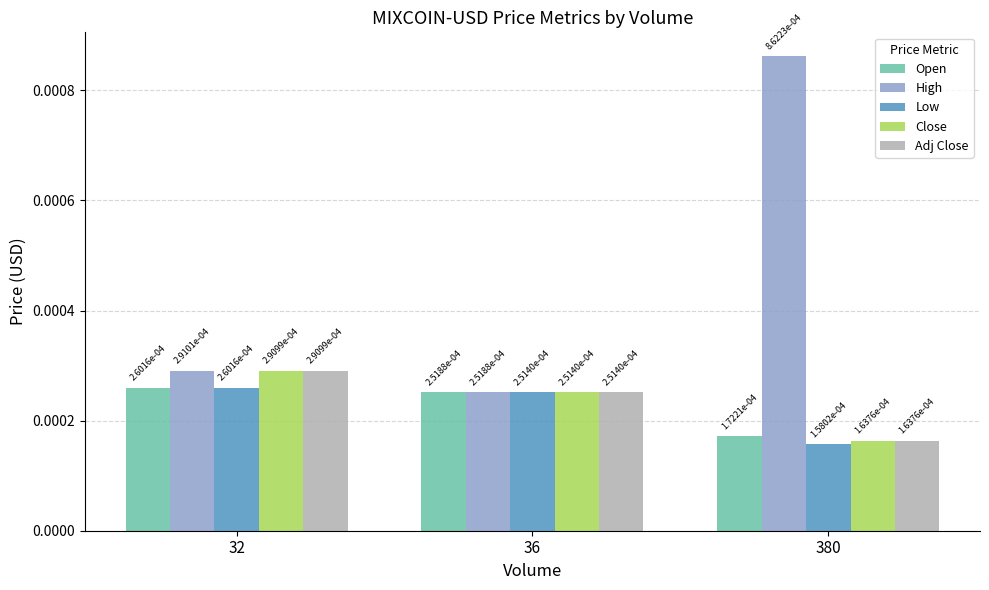

Which series has the widest spread of values?

High